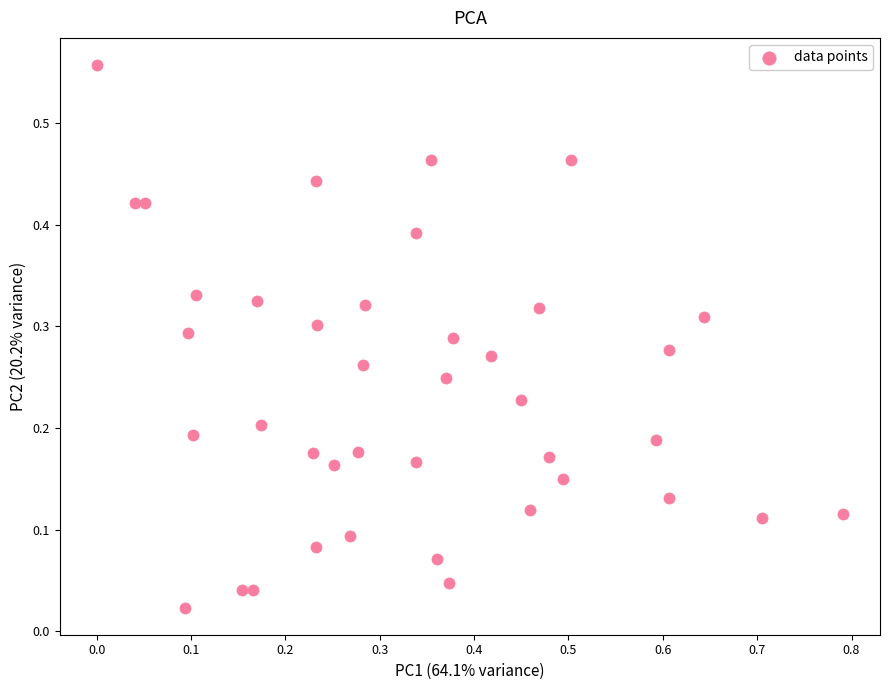

What is the range of X values (max minus min)?

0.8